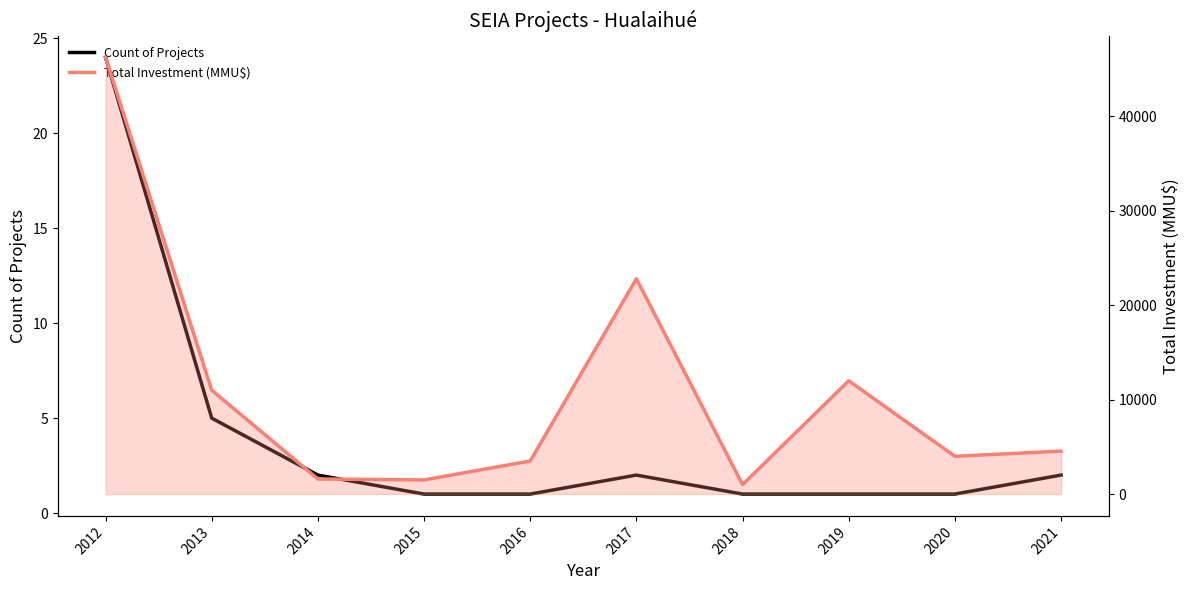

In Total Investment (MMU$), how many points are lower than both neighbors (excluding endpoints)?

3